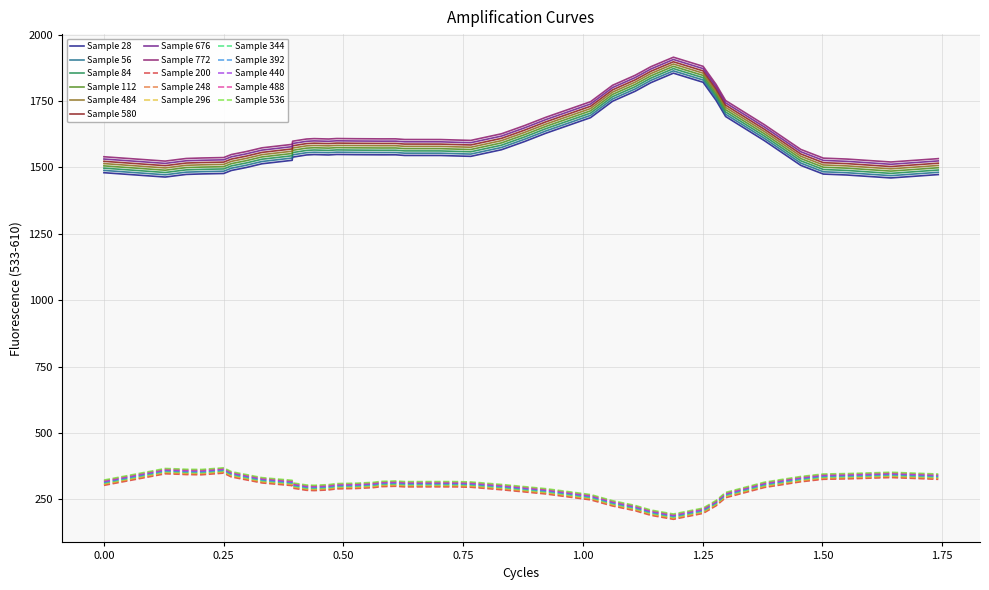

What is the minimum value shown in the chart?

174.5